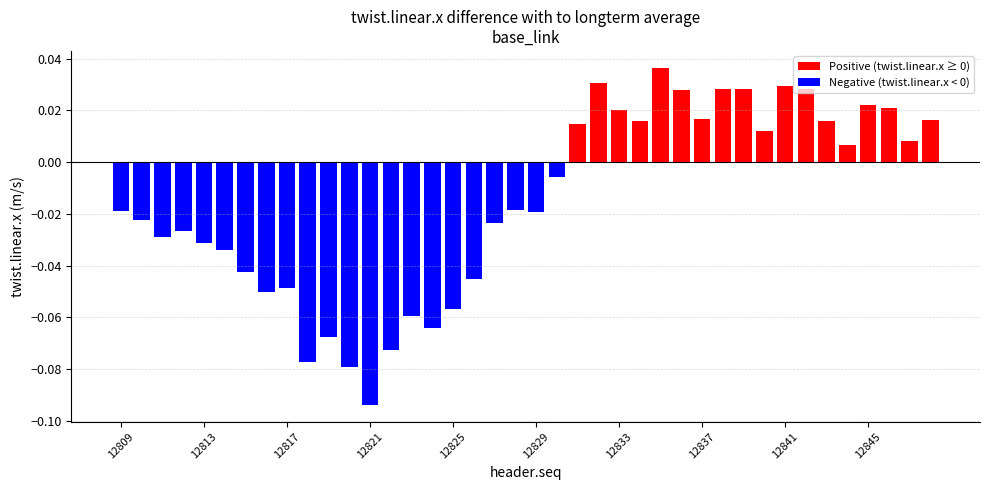

At how many categories does at least one series exceed 0?

18